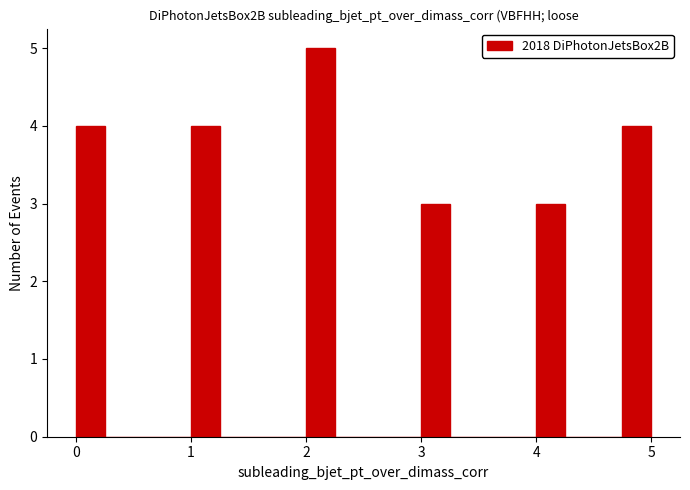

Around what value on the x-axis is the tallest bar? Give the approximate position of its centre, as read against the axis.

2.1